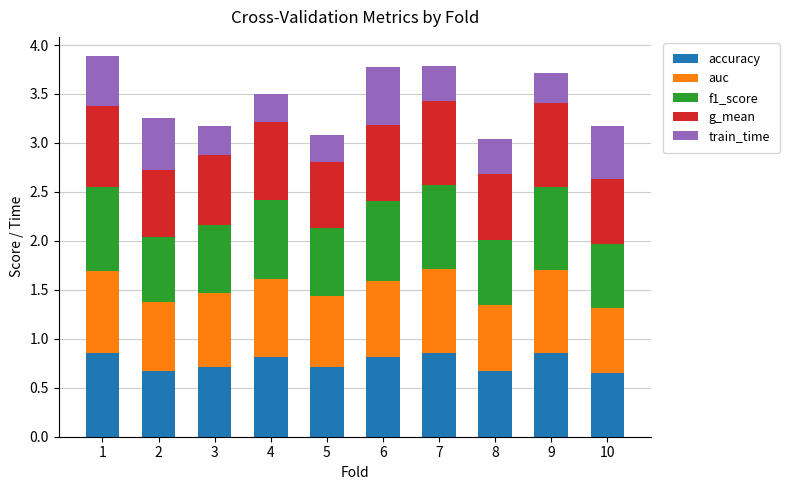

The value of accuracy at 10 is 0.2. True or false?

False